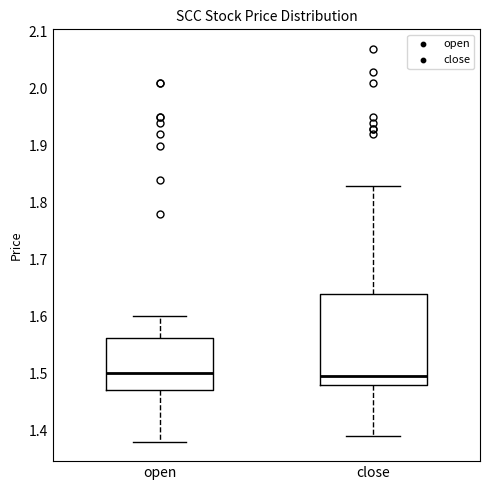

Reading left to right, transcribe this box plot: for each box, give where its median line is, the range the box spans, and where its two whiskers end, as read against the y-axis. The values are not printed on the chart, so give them approximately, as read against the axis.

open: median 1.50, box 1.47 to 1.56, whiskers 1.38 to 1.60
close: median 1.50, box 1.48 to 1.64, whiskers 1.39 to 1.83